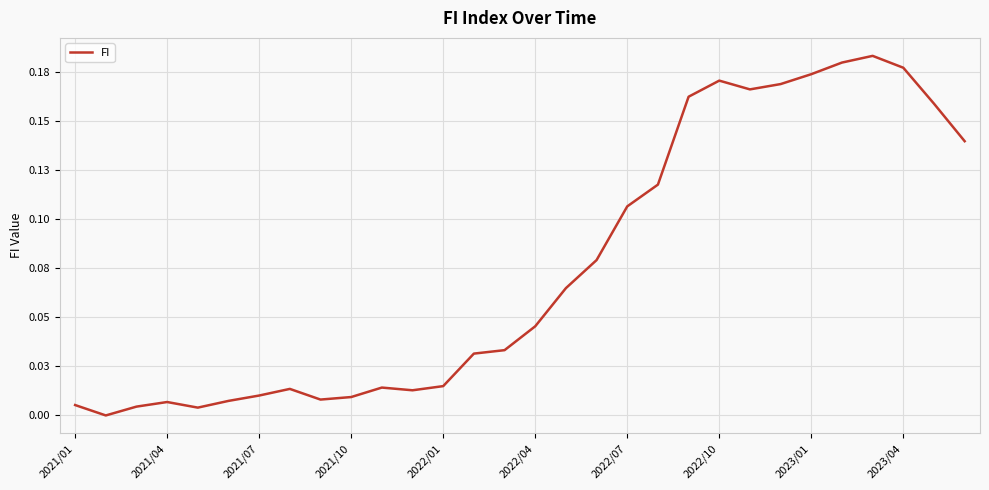

What is the greatest value displayed?

0.2